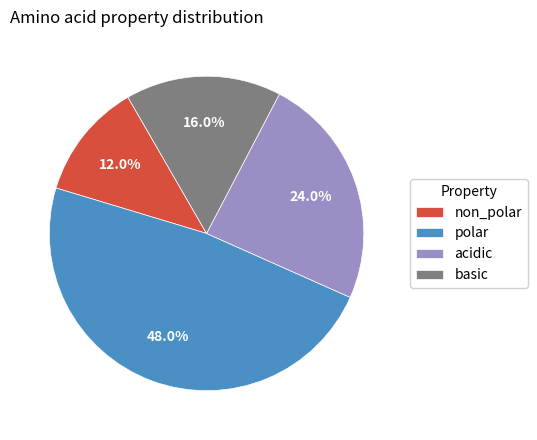

To the nearest percent, what portion does polar represent?

48%